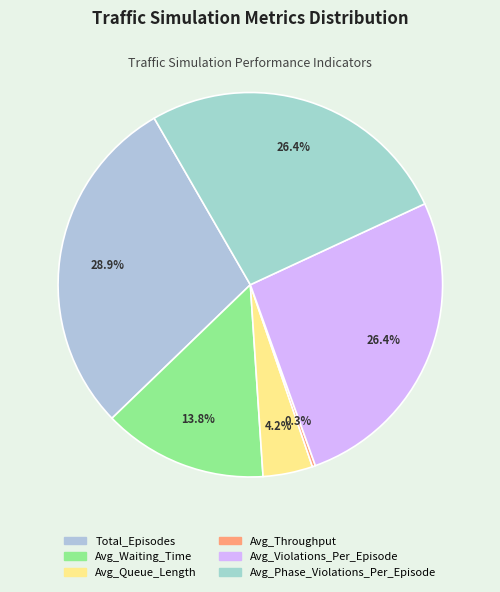

What is the largest slice in the pie chart?

Total_Episodes